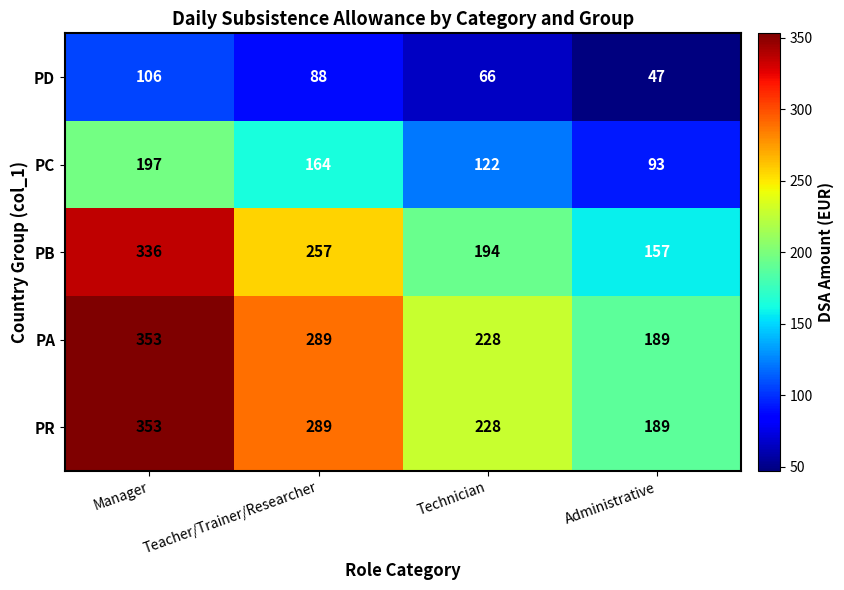

Reading left to right, extract all data points from this chart.

PD: 106	88	66	47
PC: 197	164	122	93
PB: 336	257	194	157
PA: 353	289	228	189
PR: 353	289	228	189